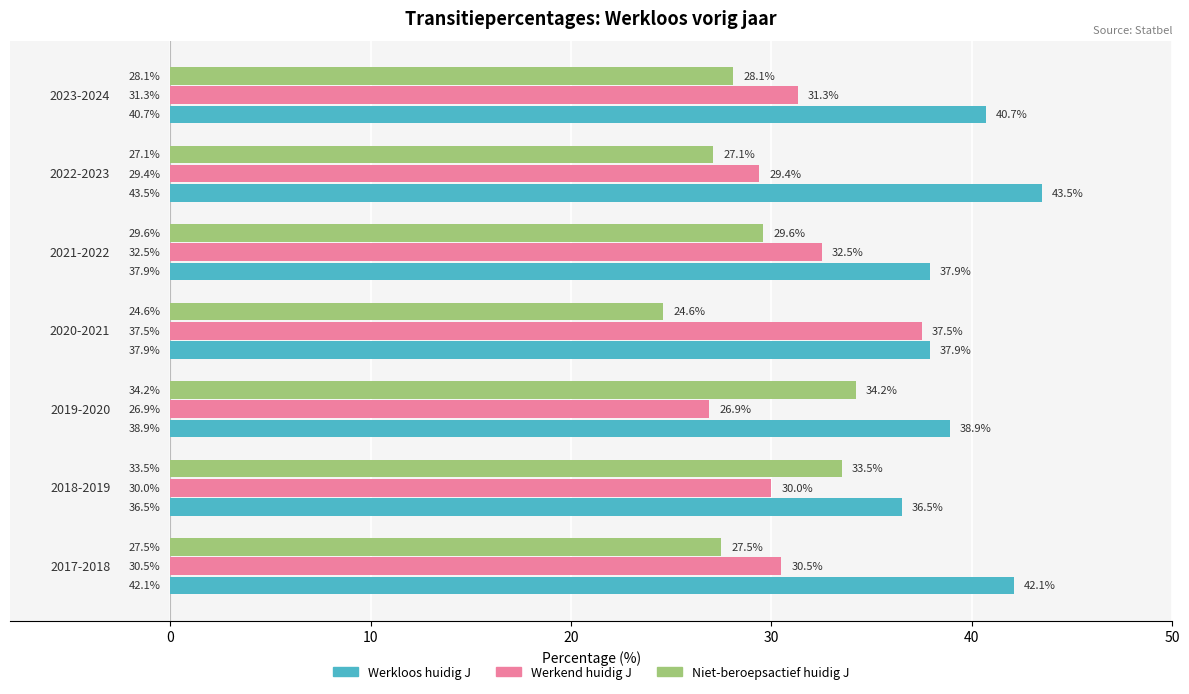

Which series has the largest total across all categories?

Werkloos huidig J